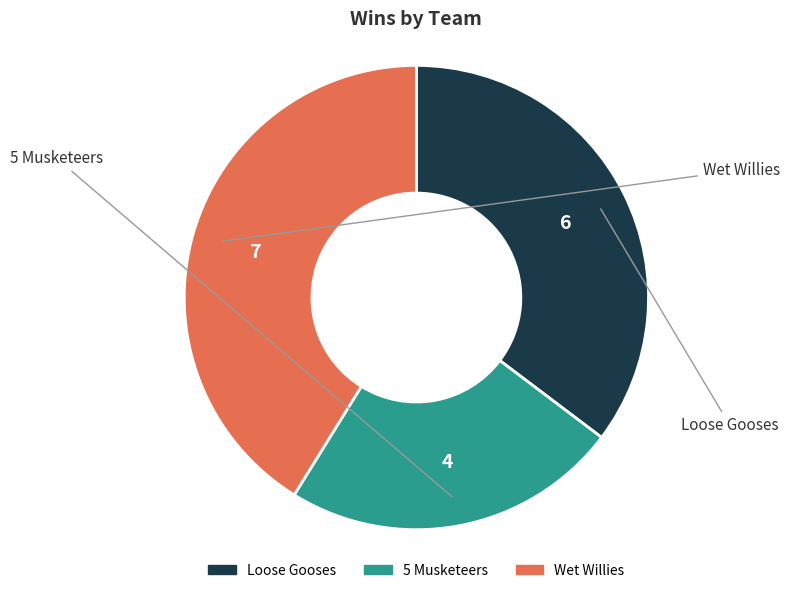

Do 5 Musketeers and Wet Willies together represent more than half of the pie?

Yes